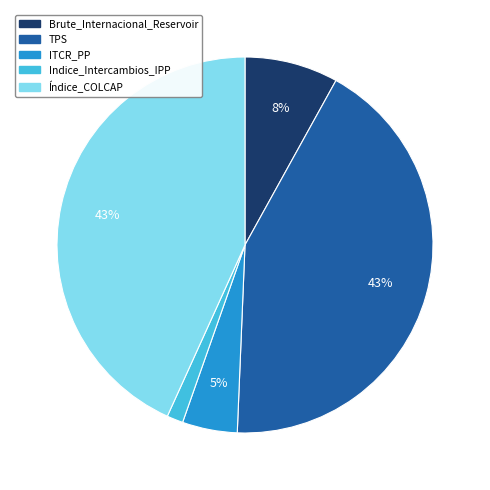

To the nearest percent, what is the average slice percentage?

20%